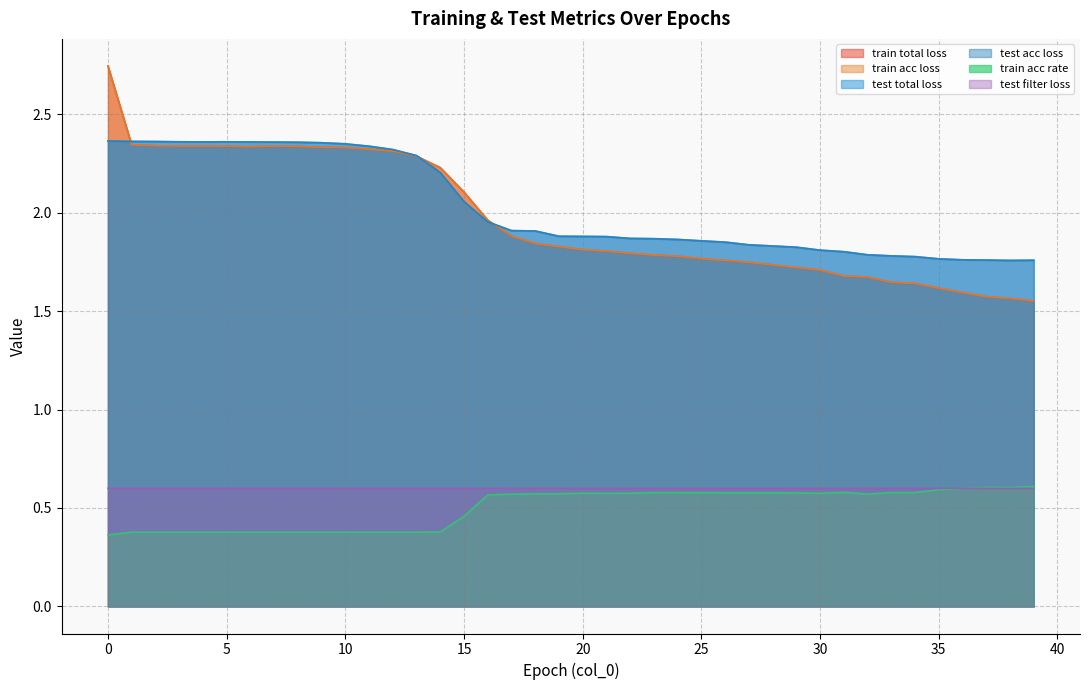

Reading left to right, extract all data points from this chart.

train total loss: 0=2.7	1=2.3	2=2.3	3=2.3	4=2.3	5=2.3	6=2.3	7=2.3	8=2.3	9=2.3	10=2.3	11=2.3	12=2.3	13=2.3	14=2.2	15=2.1	16=2.0	17=1.9	18=1.8	19=1.8	20=1.8	21=1.8	22=1.8	23=1.8	24=1.8	25=1.8	26=1.8	27=1.7	28=1.7	29=1.7	30=1.7	31=1.7	32=1.7	33=1.6	34=1.6	35=1.6	36=1.6	37=1.6	38=1.6	39=1.6
train acc loss: 0=2.7	1=2.3	2=2.3	3=2.3	4=2.3	5=2.3	6=2.3	7=2.3	8=2.3	9=2.3	10=2.3	11=2.3	12=2.3	13=2.3	14=2.2	15=2.1	16=2.0	17=1.9	18=1.8	19=1.8	20=1.8	21=1.8	22=1.8	23=1.8	24=1.8	25=1.8	26=1.8	27=1.7	28=1.7	29=1.7	30=1.7	31=1.7	32=1.7	33=1.6	34=1.6	35=1.6	36=1.6	37=1.6	38=1.6	39=1.6
test total loss: 0=2.4	1=2.4	2=2.4	3=2.4	4=2.4	5=2.4	6=2.4	7=2.4	8=2.4	9=2.4	10=2.3	11=2.3	12=2.3	13=2.3	14=2.2	15=2.1	16=2.0	17=1.9	18=1.9	19=1.9	20=1.9	21=1.9	22=1.9	23=1.9	24=1.9	25=1.9	26=1.8	27=1.8	28=1.8	29=1.8	30=1.8	31=1.8	32=1.8	33=1.8	34=1.8	35=1.8	36=1.8	37=1.8	38=1.8	39=1.8
test acc loss: 0=2.4	1=2.4	2=2.4	3=2.4	4=2.4	5=2.4	6=2.4	7=2.4	8=2.4	9=2.4	10=2.3	11=2.3	12=2.3	13=2.3	14=2.2	15=2.1	16=2.0	17=1.9	18=1.9	19=1.9	20=1.9	21=1.9	22=1.9	23=1.9	24=1.9	25=1.9	26=1.8	27=1.8	28=1.8	29=1.8	30=1.8	31=1.8	32=1.8	33=1.8	34=1.8	35=1.8	36=1.8	37=1.8	38=1.8	39=1.8
train acc rate: 0=0.4	1=0.4	2=0.4	3=0.4	4=0.4	5=0.4	6=0.4	7=0.4	8=0.4	9=0.4	10=0.4	11=0.4	12=0.4	13=0.4	14=0.4	15=0.5	16=0.6	17=0.6	18=0.6	19=0.6	20=0.6	21=0.6	22=0.6	23=0.6	24=0.6	25=0.6	26=0.6	27=0.6	28=0.6	29=0.6	30=0.6	31=0.6	32=0.6	33=0.6	34=0.6	35=0.6	36=0.6	37=0.6	38=0.6	39=0.6
test filter loss: 0=0.6	1=0.6	2=0.6	3=0.6	4=0.6	5=0.6	6=0.6	7=0.6	8=0.6	9=0.6	10=0.6	11=0.6	12=0.6	13=0.6	14=0.6	15=0.6	16=0.6	17=0.6	18=0.6	19=0.6	20=0.6	21=0.6	22=0.6	23=0.6	24=0.6	25=0.6	26=0.6	27=0.6	28=0.6	29=0.6	30=0.6	31=0.6	32=0.6	33=0.6	34=0.6	35=0.6	36=0.6	37=0.6	38=0.6	39=0.6